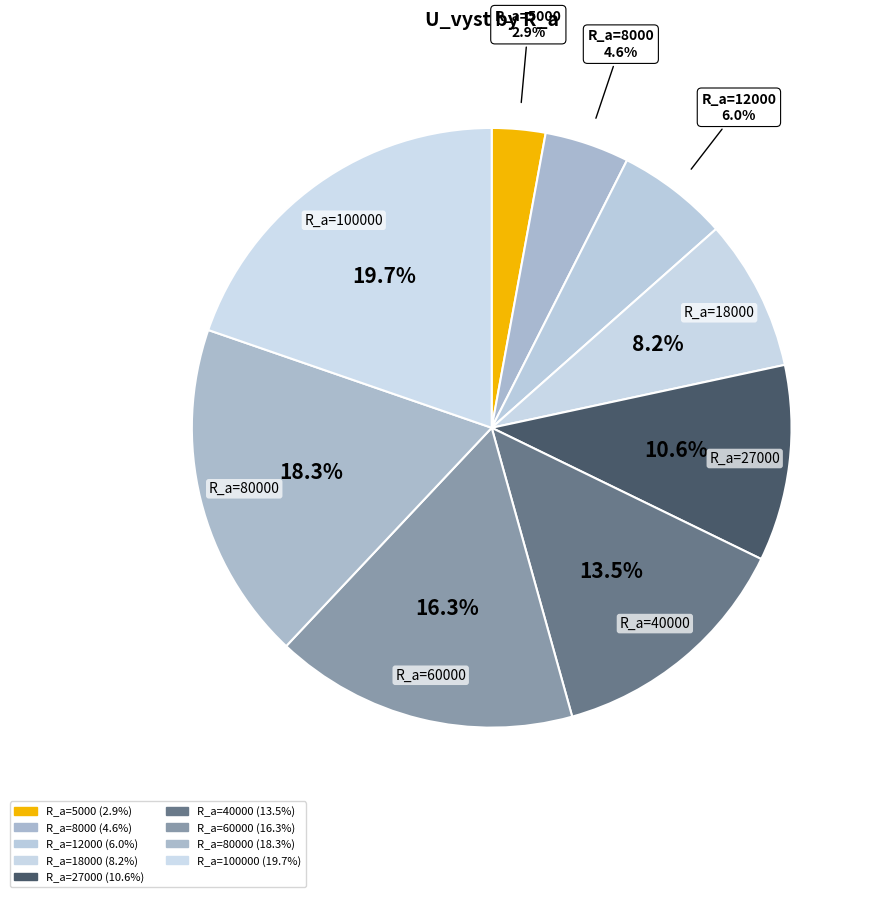

Count the number of slices in the pie.

9